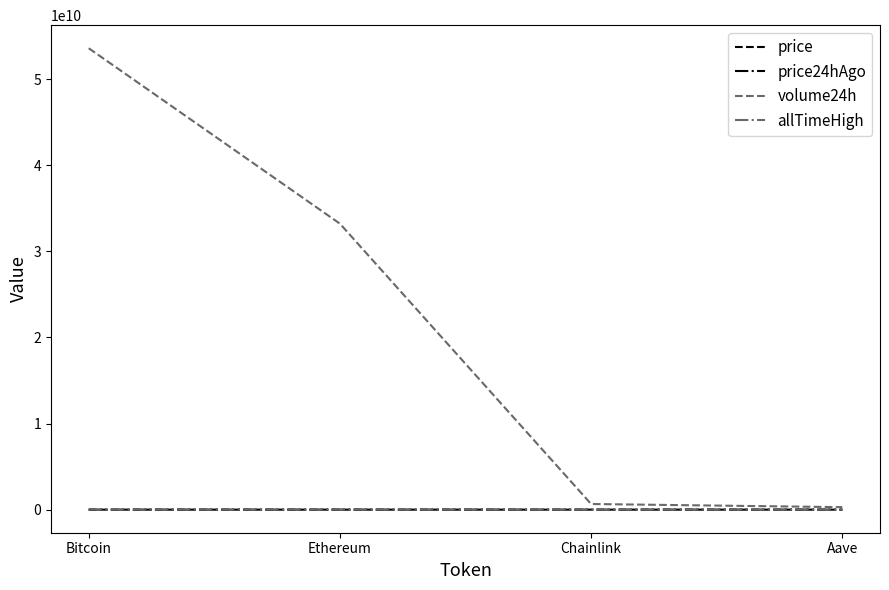

Which series changed the most between Bitcoin and Ethereum?

volume24h